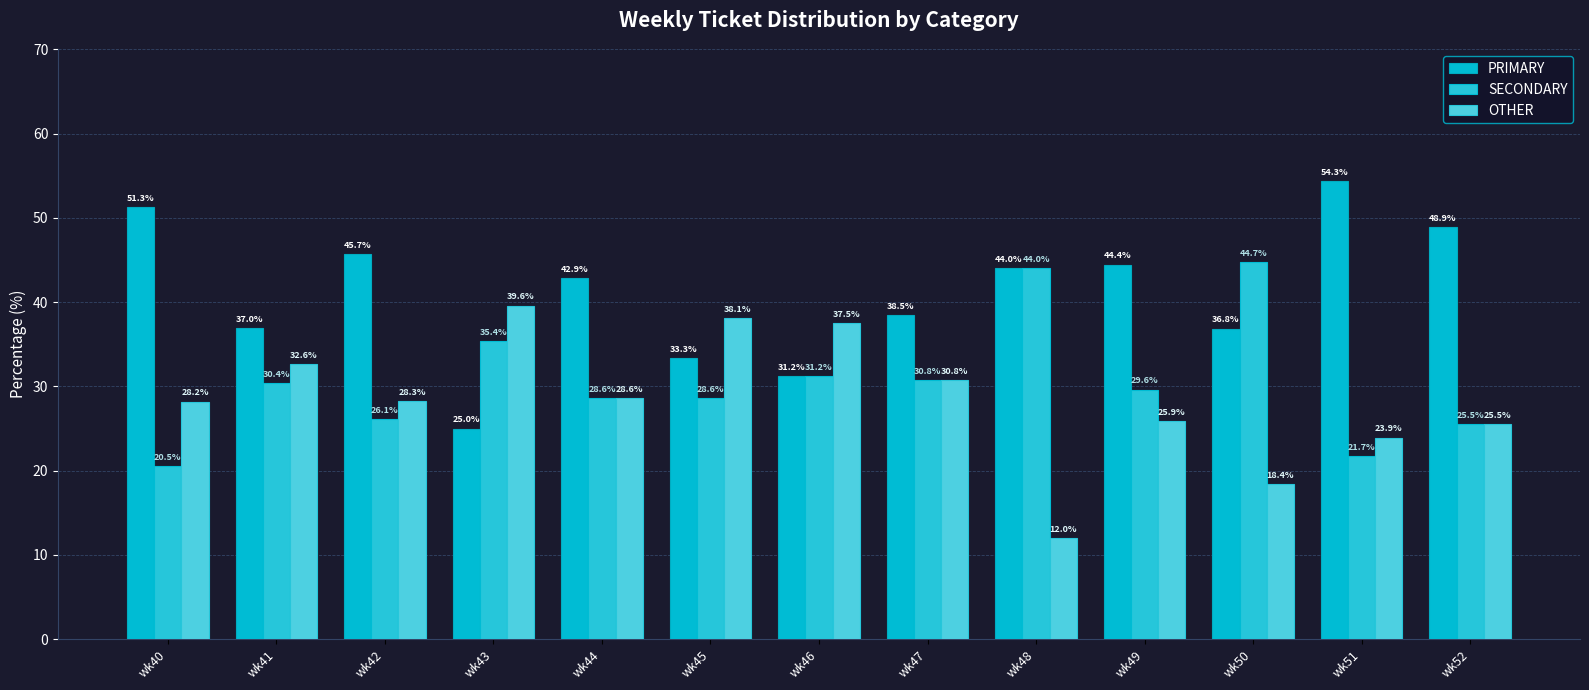

How many bars are there in each group?

3